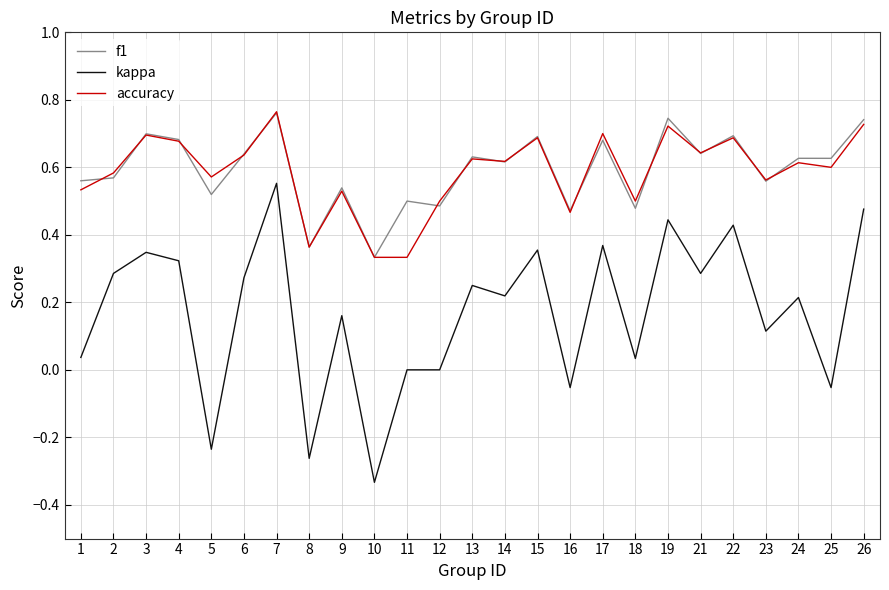

True or false: accuracy and kappa cross at least once.

False